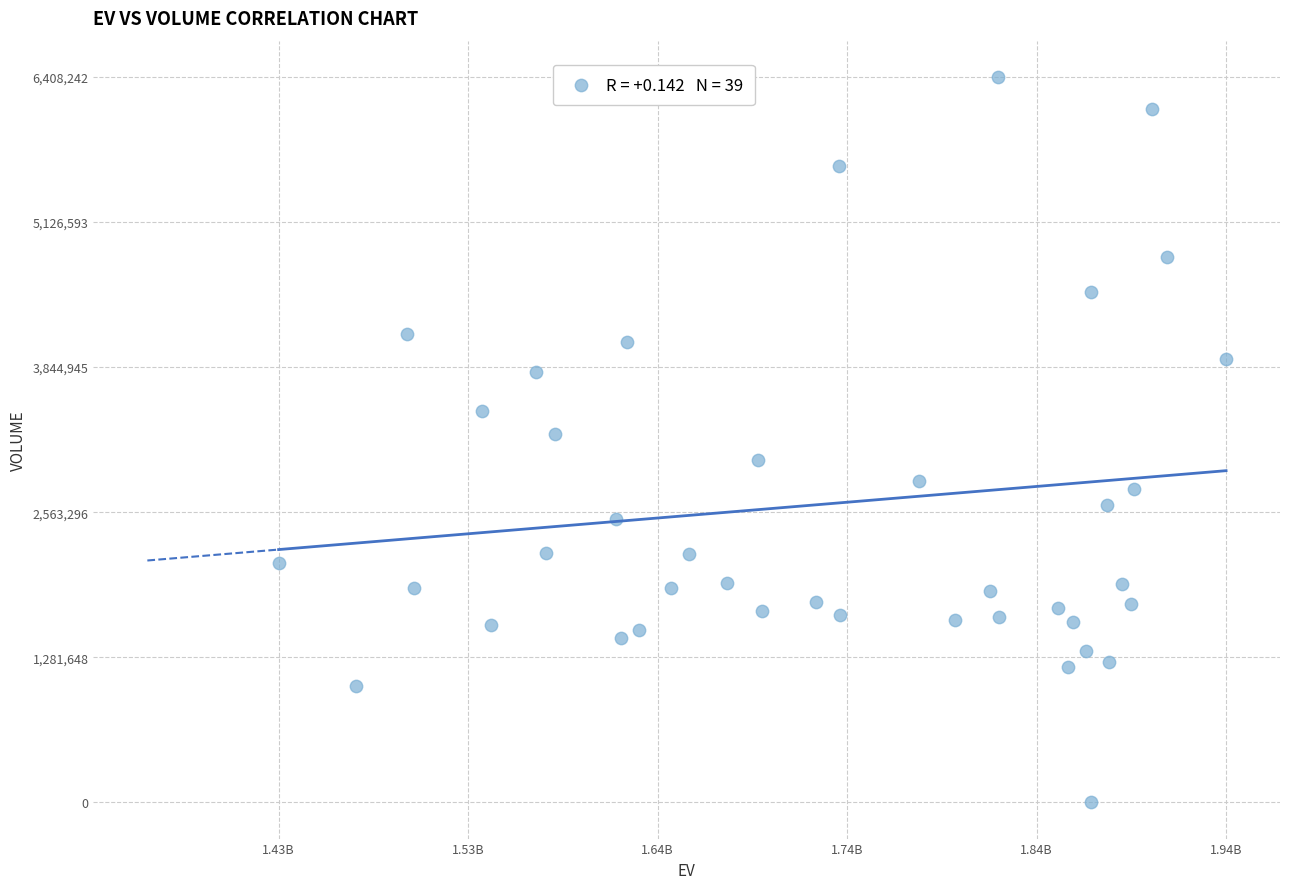

What is the range of Y values (max minus min)?

6408242